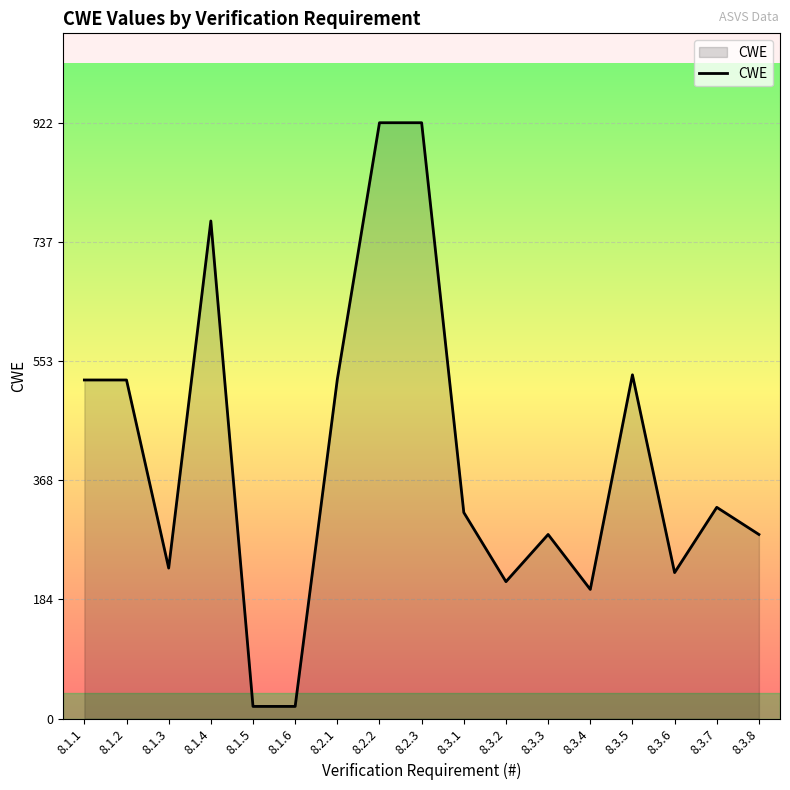

Is it true that the value at 8.2.2 is 922?

True